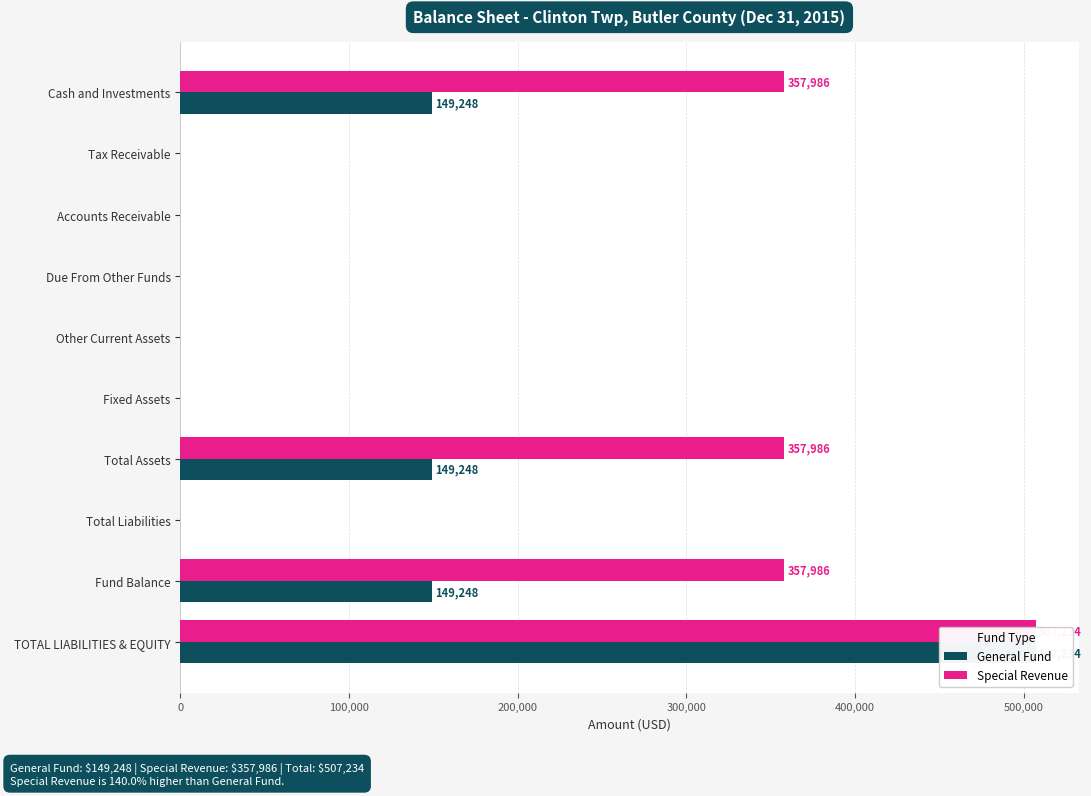

Rank the series by their maximum value, from lowest to highest.

General Fund, Special Revenue